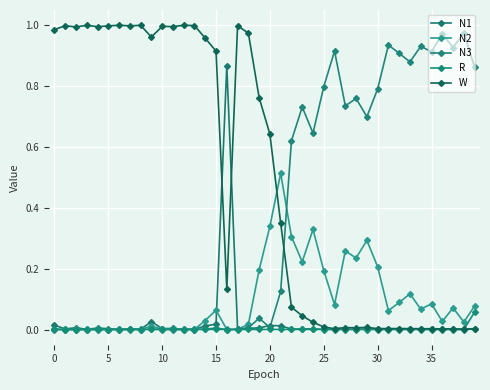

What is the maximum value shown in the chart?

1.0